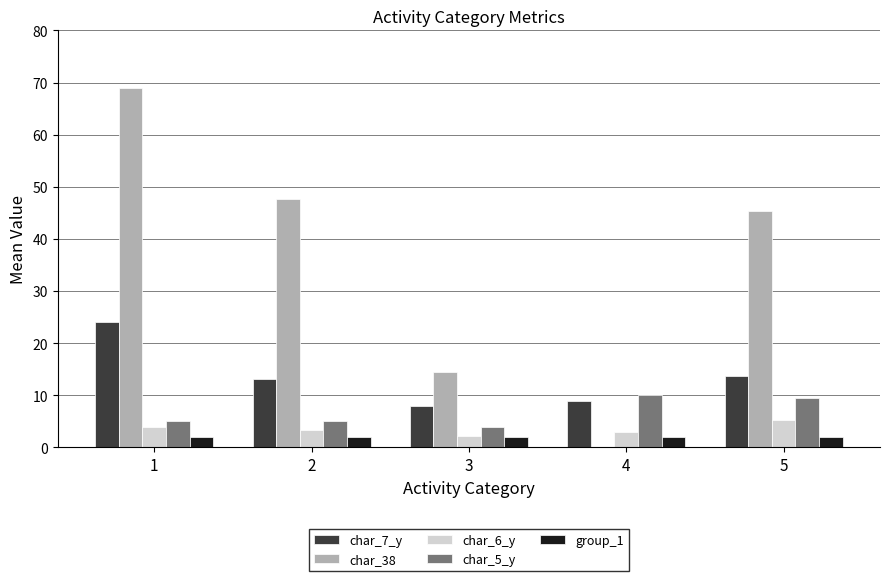

Reading right to left, transcribe all the data shown in this chart.

char_7_y: 5=13.8	4=9.0	3=8.0	2=13.1	1=24.0
char_38: 5=45.4	4=0.0	3=14.5	2=47.7	1=69.0
char_6_y: 5=5.2	4=3.0	3=2.2	2=3.4	1=4.0
char_5_y: 5=9.4	4=10.0	3=4.0	2=5.0	1=5.0
group_1: 5=2.0	4=2.0	3=2.0	2=2.0	1=2.0